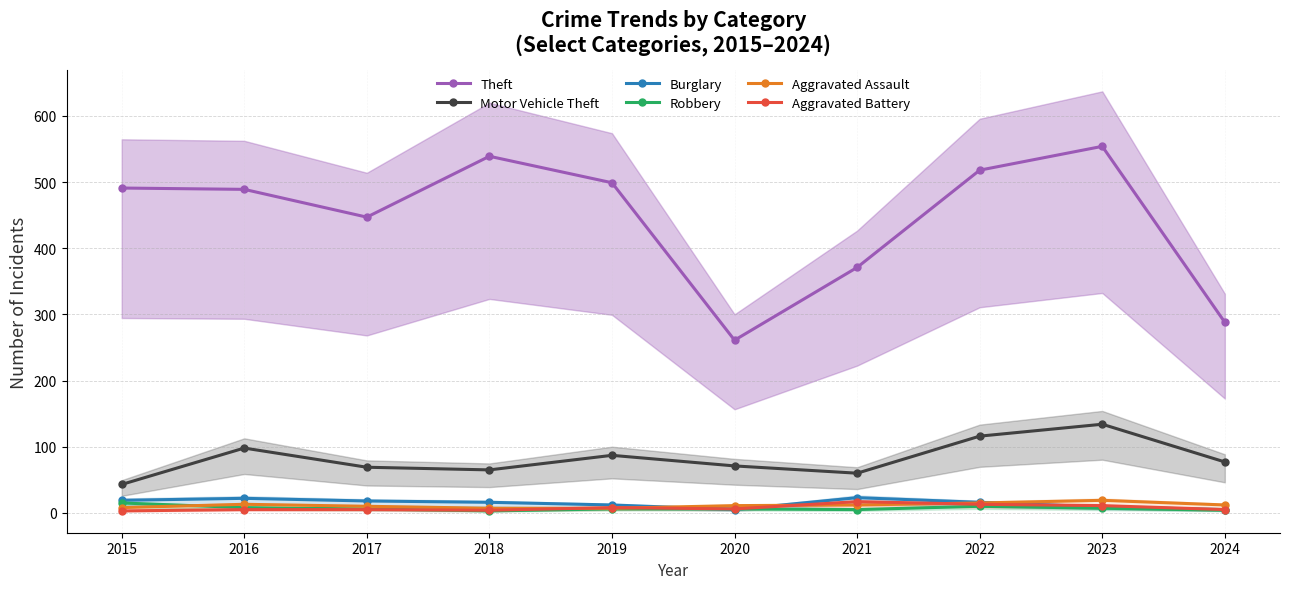

True or false: Theft has more than 1 points higher than both neighbors.

True